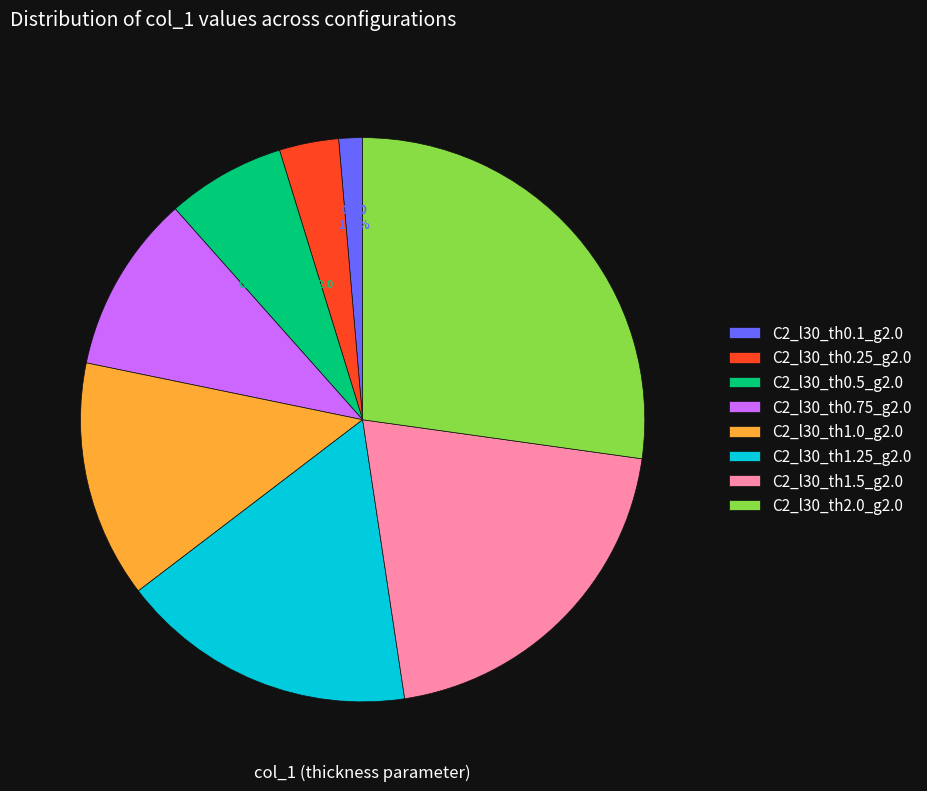

Rank the categories by value from lowest to highest.

C2_l30_th0.1_g2.0, C2_l30_th0.25_g2.0, C2_l30_th0.5_g2.0, C2_l30_th0.75_g2.0, C2_l30_th1.0_g2.0, C2_l30_th1.25_g2.0, C2_l30_th1.5_g2.0, C2_l30_th2.0_g2.0